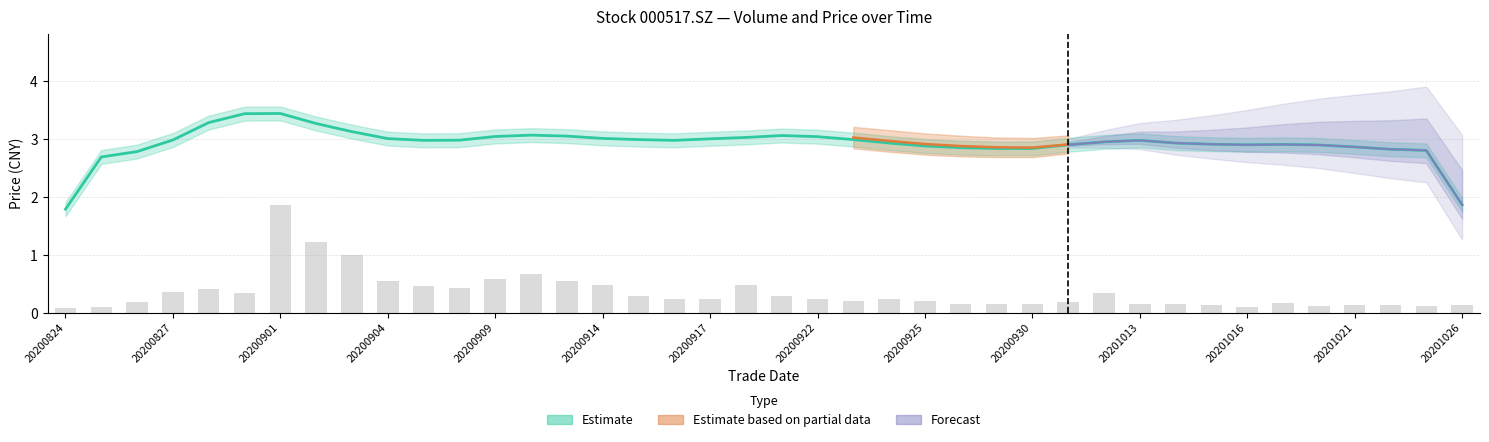

What is the sum of the values at 20 and 14?

0.8